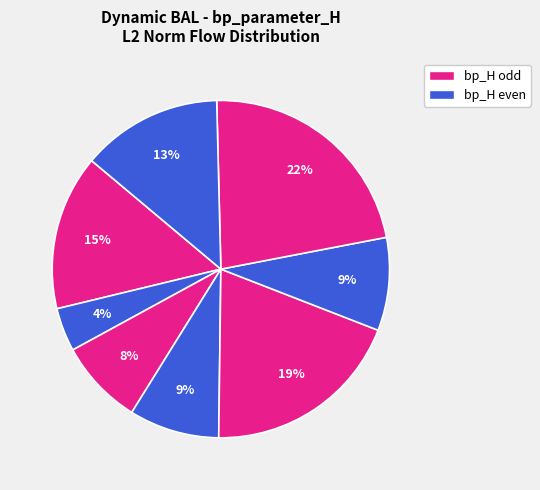

Count the number of slices in the pie.

8